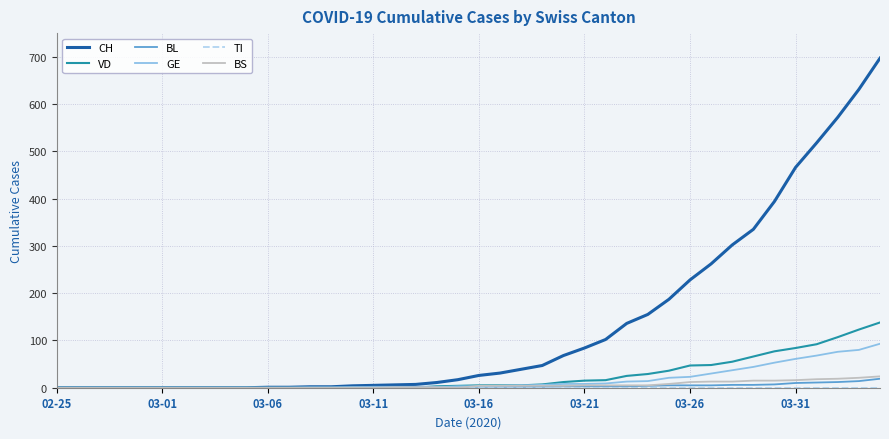

Which series has the largest total across all categories?

CH